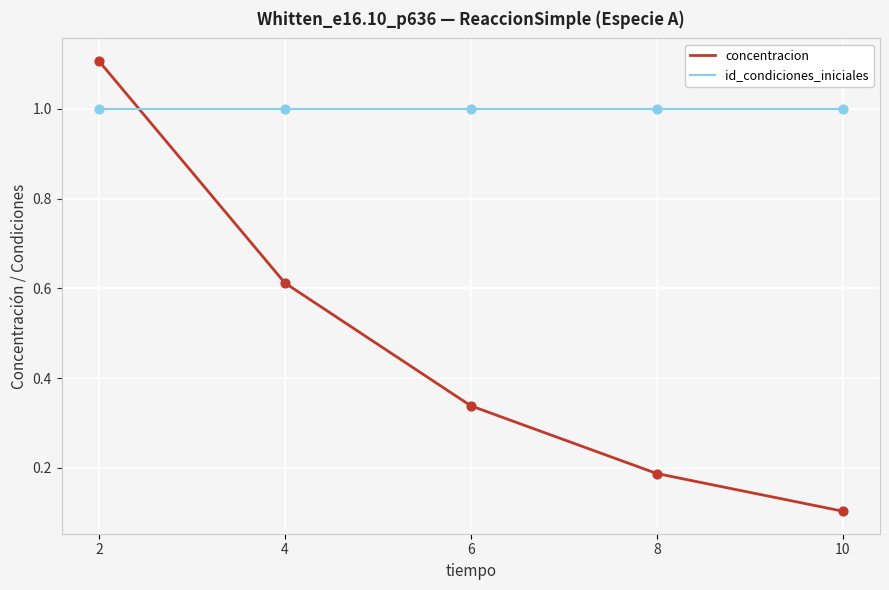

What is the difference between the highest and lowest values at 6?

0.7